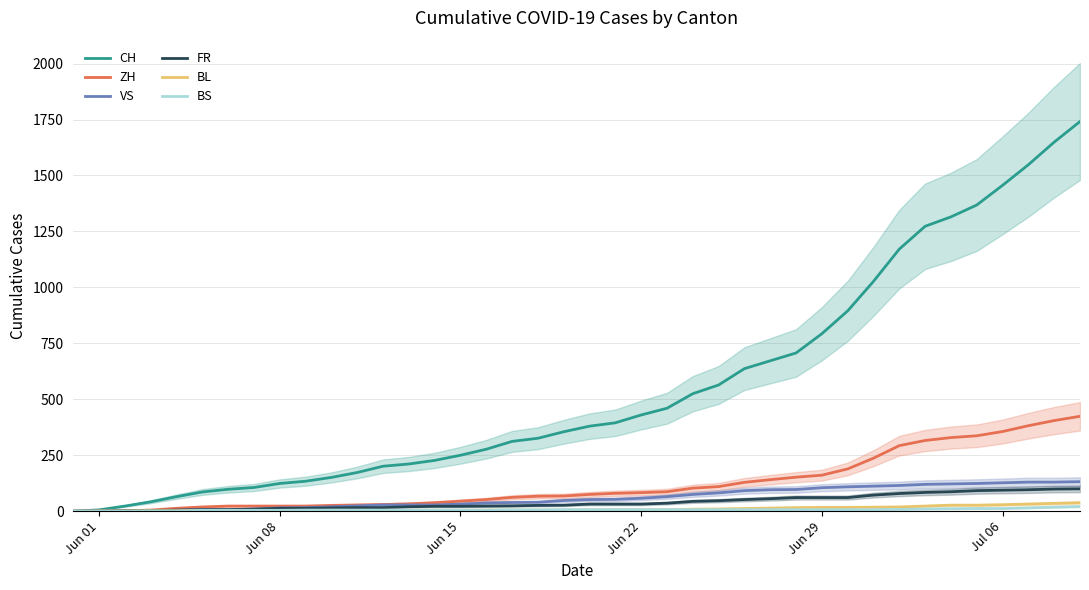

Reading left to right, list all the values displayed in this chart.

CH: 0	6	23	42	65	86	98	106	124	134	151	173	201	211	227	250	277	312	326	355	380	395	430	460	525	564	637	672	707	793	895	1027	1171	1273	1315	1368	1456	1548	1649	1741
ZH: 0	0	2	5	13	19	23	23	23	23	26	28	30	33	38	45	52	62	67	68	75	80	83	87	103	110	129	141	152	161	189	237	293	316	329	337	356	382	405	424
VS: 0	1	2	2	4	7	7	10	15	16	20	24	28	28	28	32	37	39	40	48	52	53	58	65	75	82	92	96	97	105	109	112	115	120	122	124	127	130	130	132
FR: 0	0	2	3	5	7	7	9	13	13	15	16	16	20	22	22	23	24	26	27	32	32	32	36	44	47	52	56	61	61	61	72	79	84	87	92	94	96	99	100
BL: 0	1	1	2	2	3	3	3	3	3	4	4	4	4	4	4	5	5	5	5	6	7	7	7	9	10	12	14	16	17	17	18	19	23	27	27	29	32	35	38
BS: 0	0	0	1	1	4	4	4	4	5	5	5	5	5	5	5	5	6	6	7	7	7	7	7	7	7	7	7	7	7	7	7	8	10	11	12	12	15	18	21